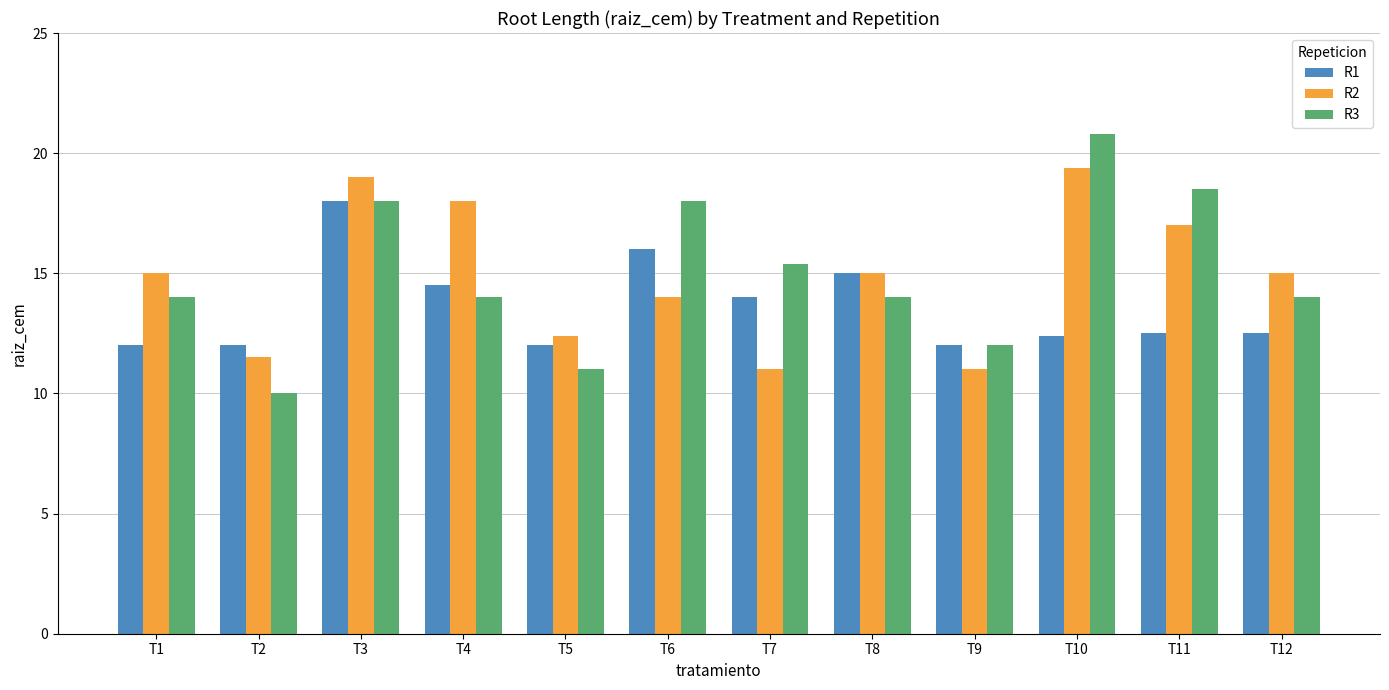

List the series in order of their peak value, highest first.

R3, R2, R1